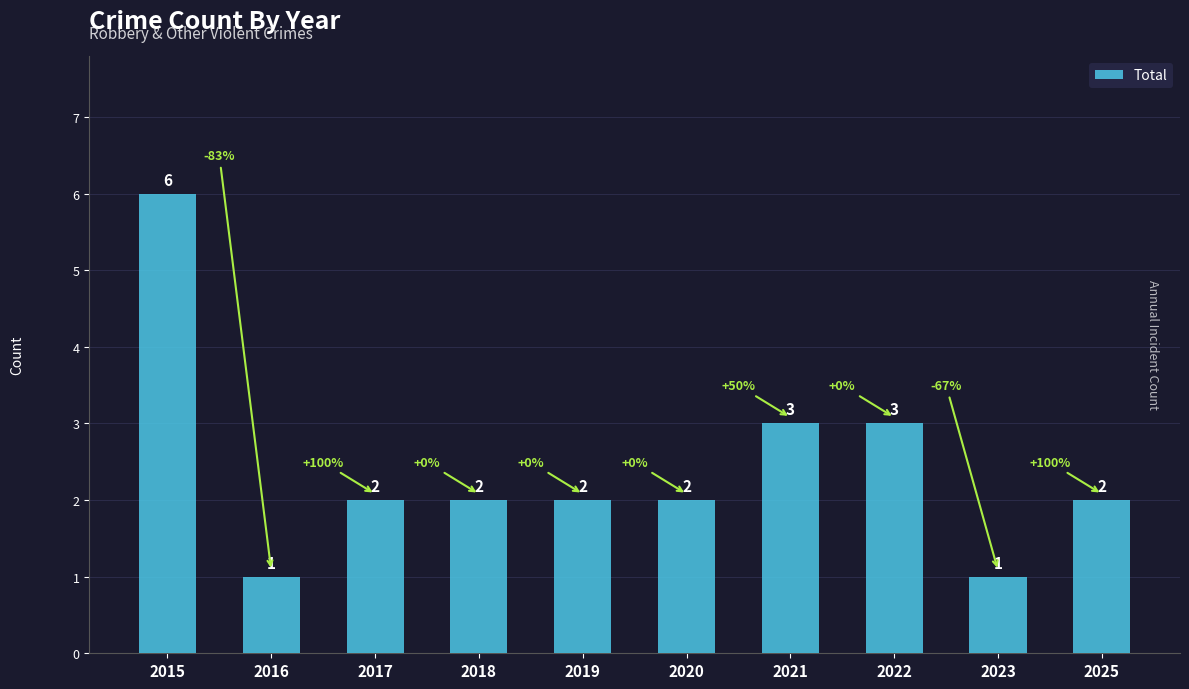

What is the ratio of the value at 2025 to the value at 2020?

1.0